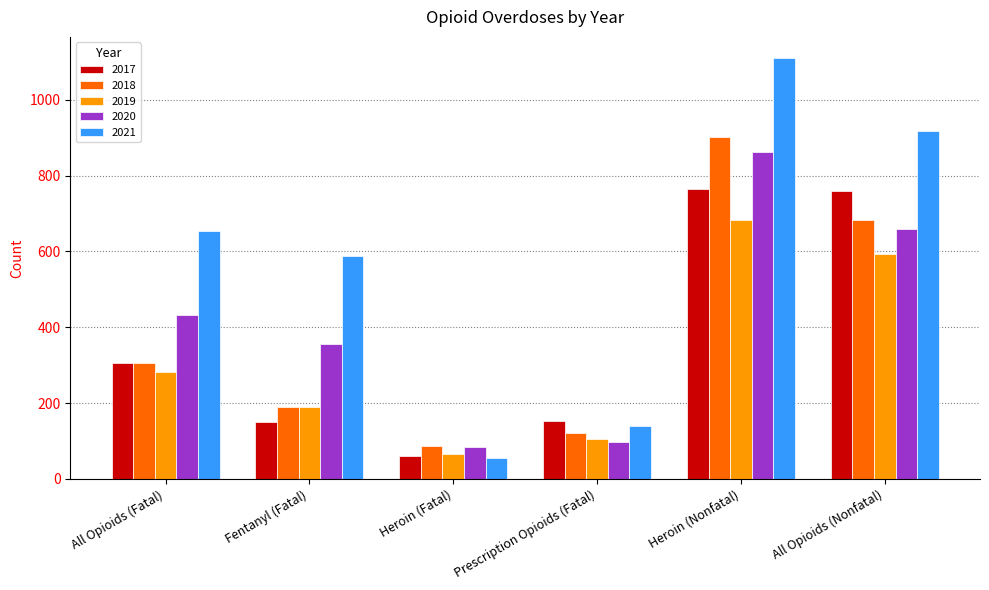

Are the bars horizontal?

No